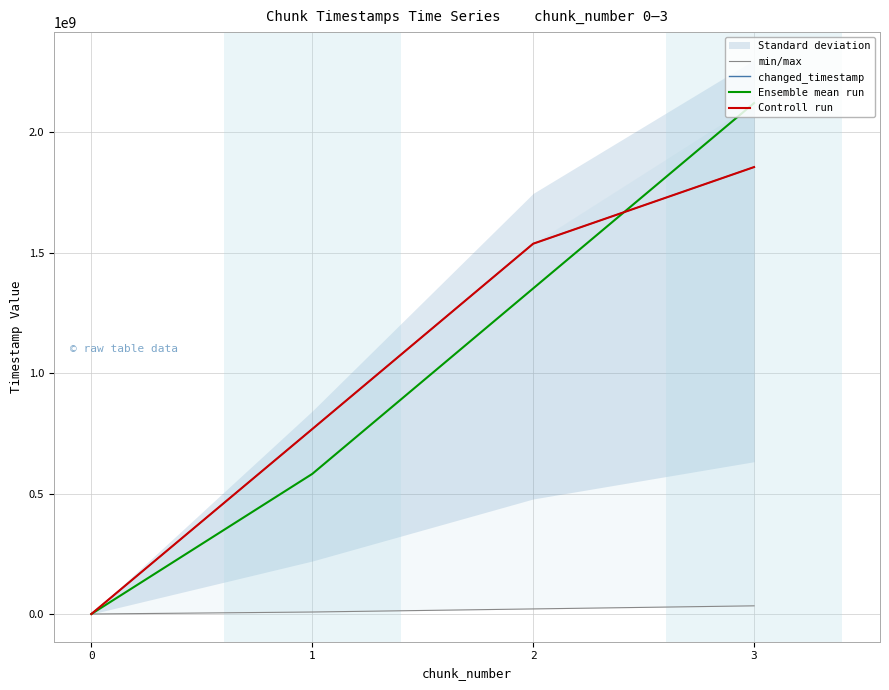

True or false: Controll run and min/max cross at least once.

False